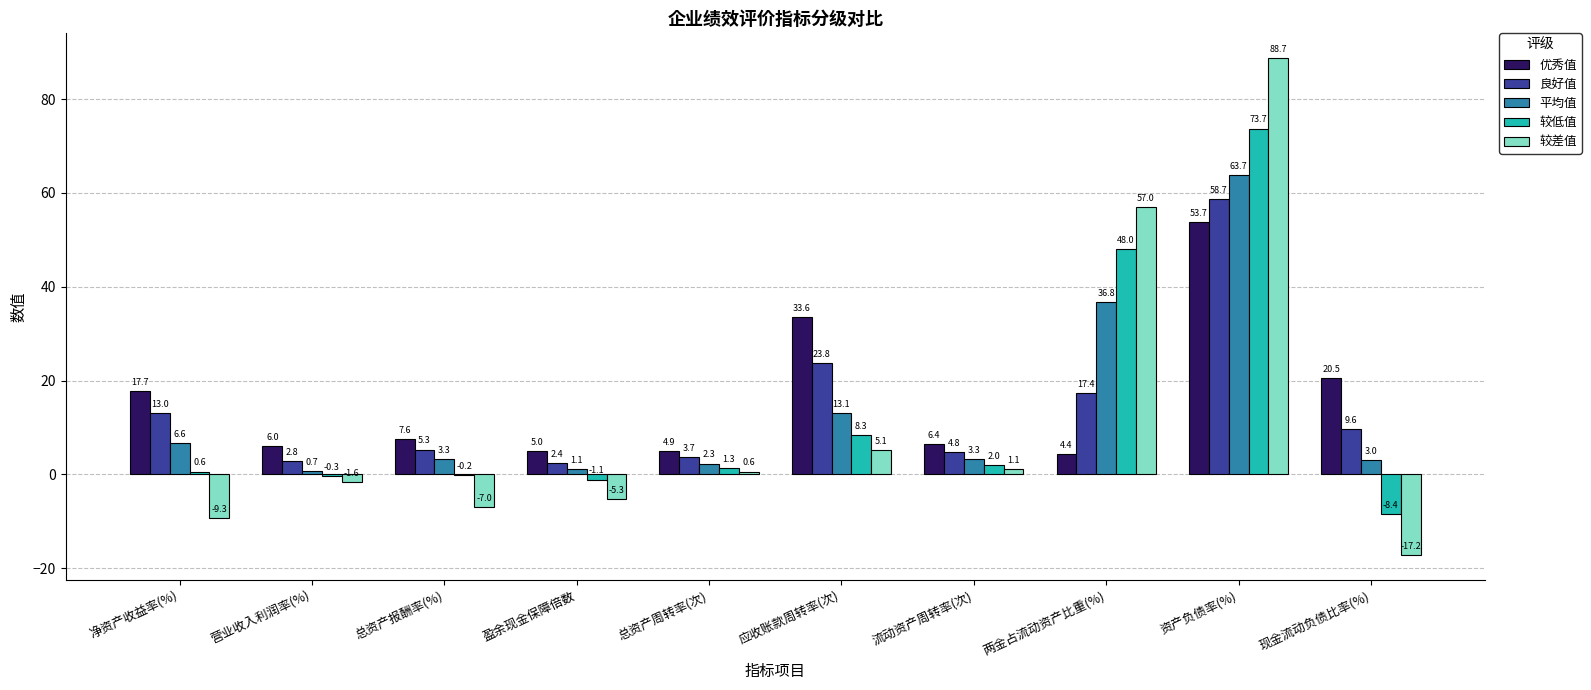

How many series are shown in this chart?

5